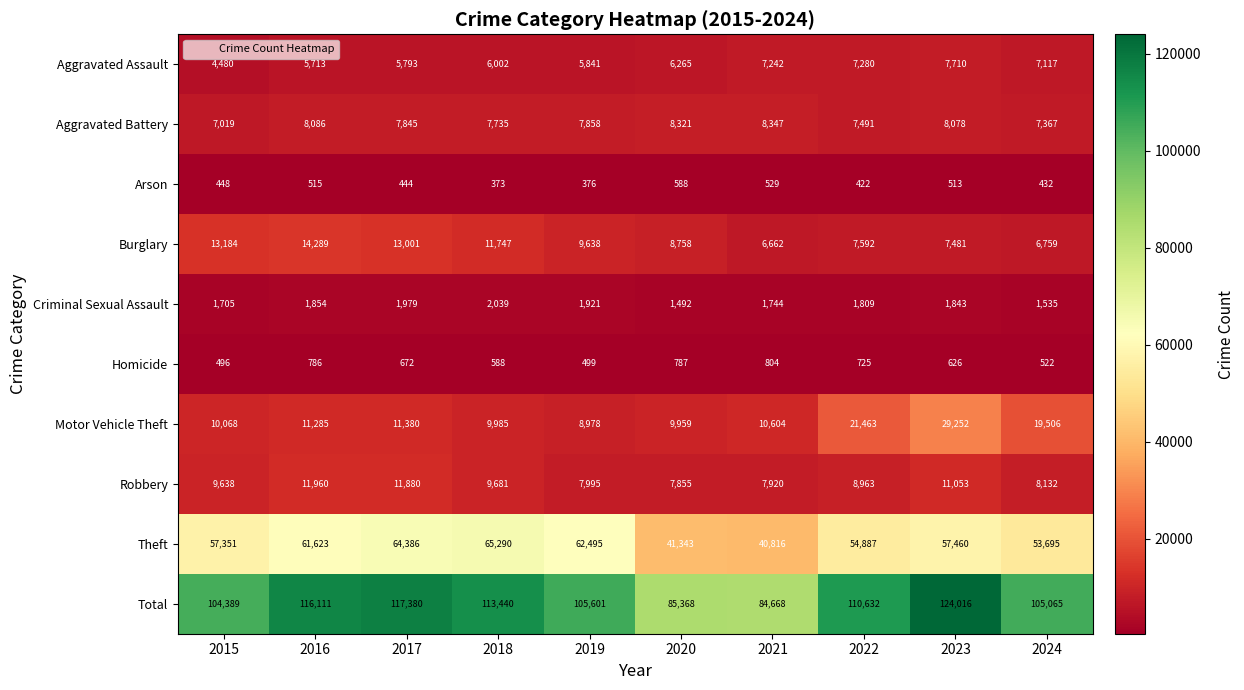

What is the difference between the maximum and minimum values in the Motor Vehicle Theft series?

20274